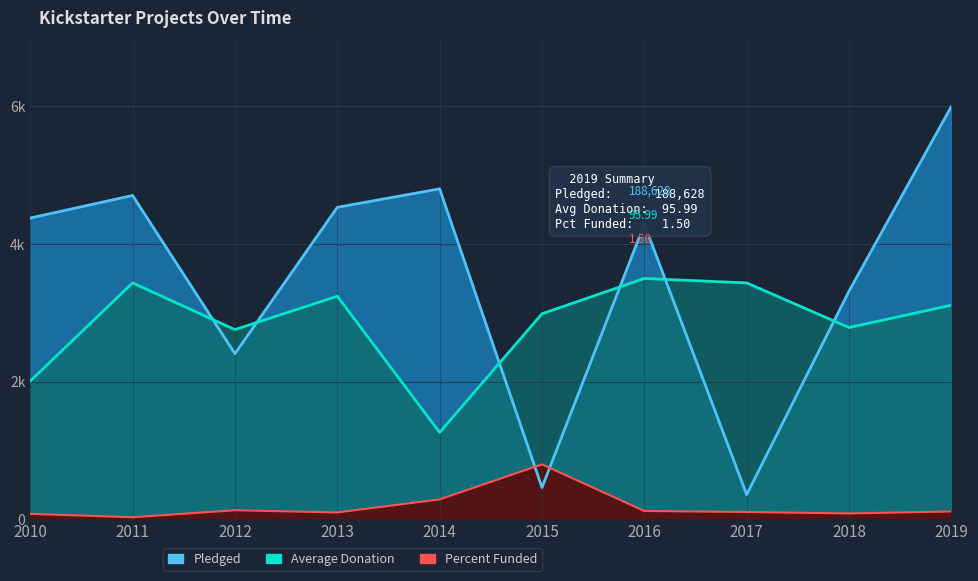

Rank the series by their maximum value, from lowest to highest.

Percent Funded, Average Donation, Pledged